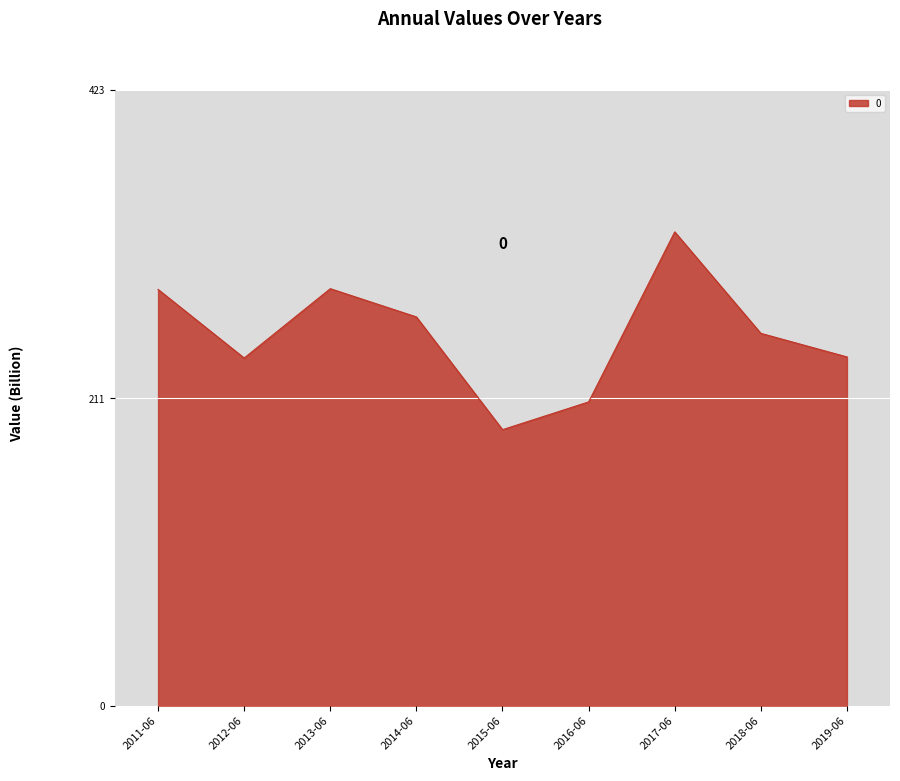

What is the difference between the maximum and minimum values?

135.8